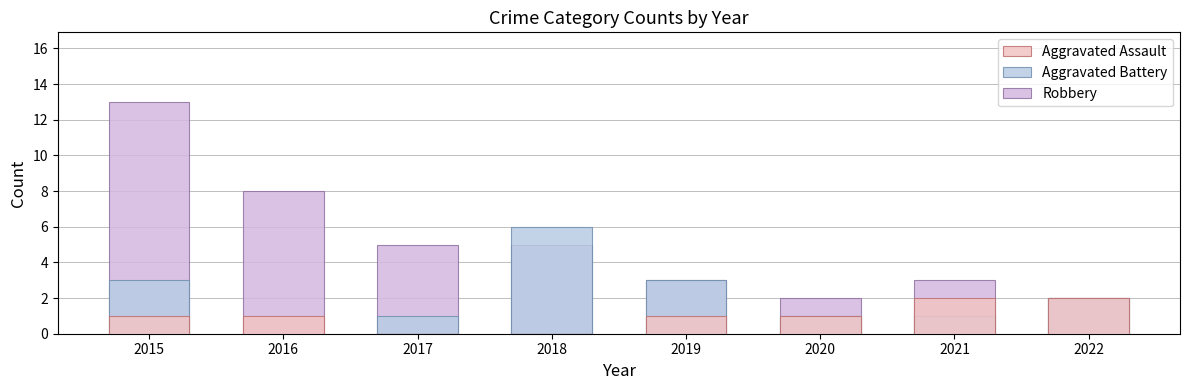

Does the chart contain any negative values?

No